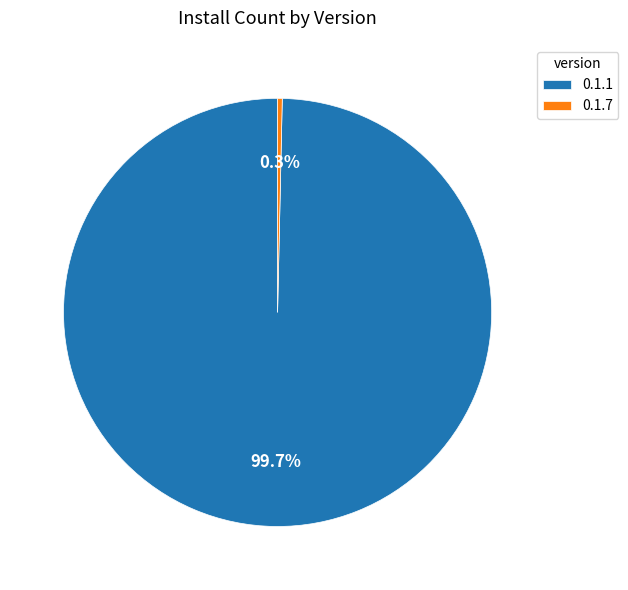

Is the sum of 0.1.7 and 0.1.1 greater than half?

Yes